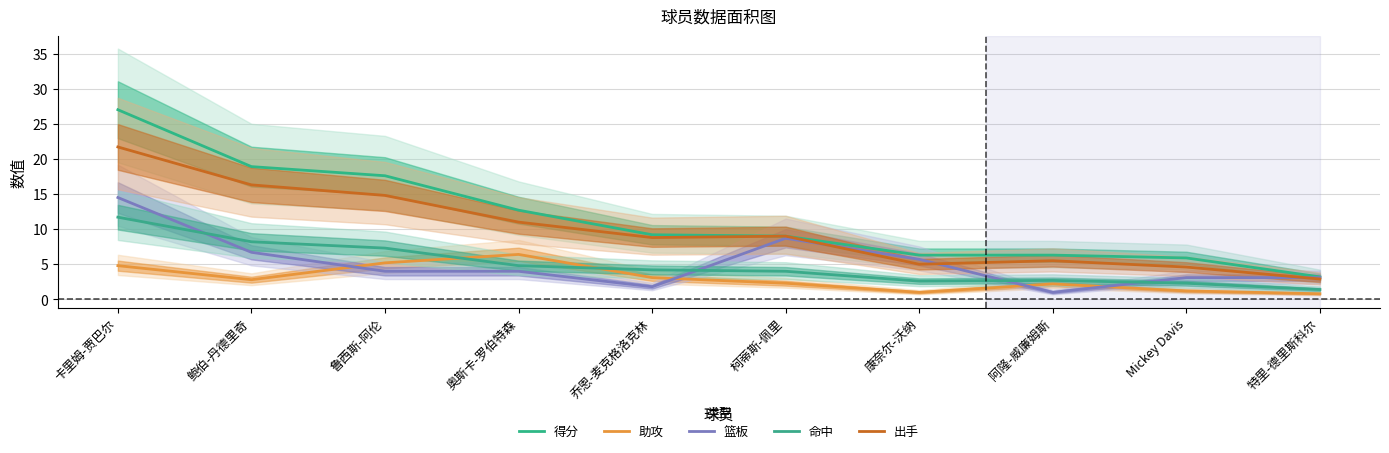

How many times do 助攻 and 命中 cross each other?

2